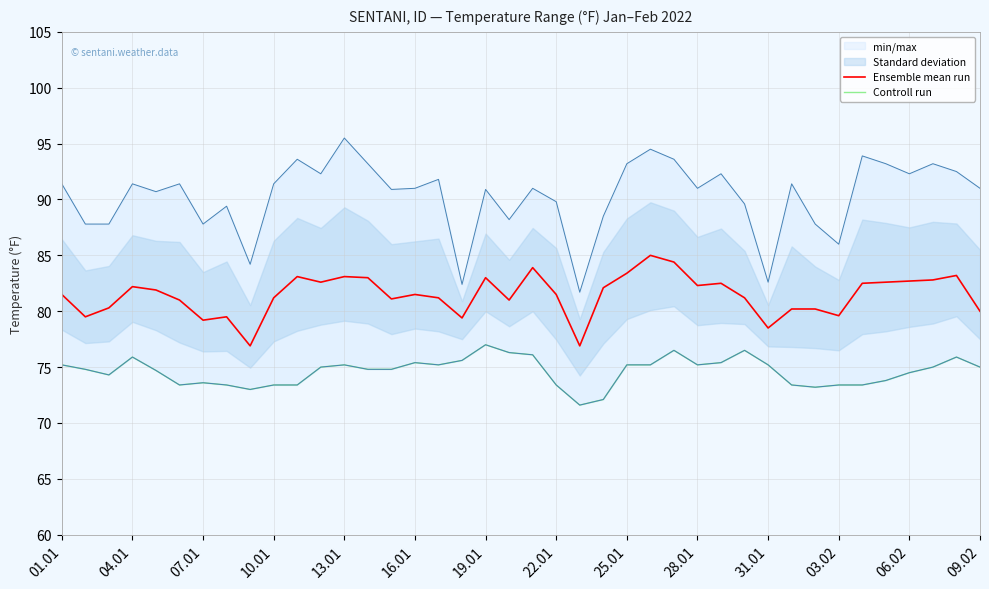

How many lines are shown in the chart?

2